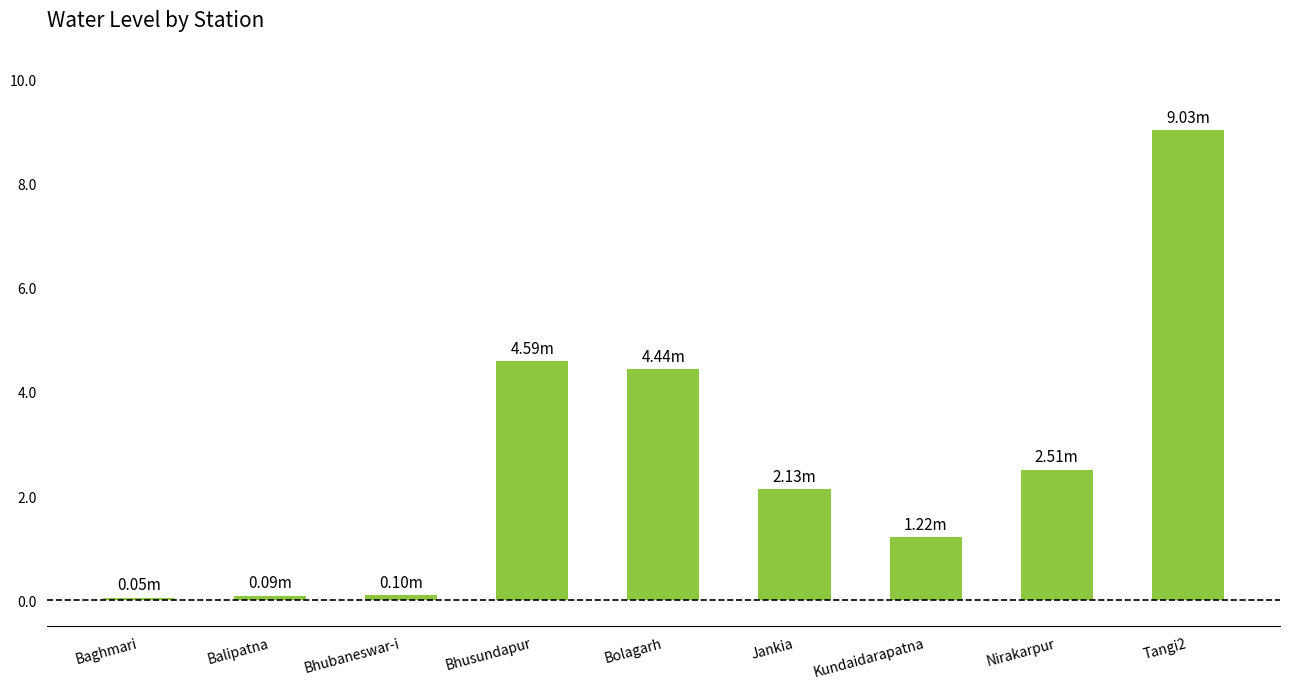

At which label does the data first exceed 2?

Bhusundapur